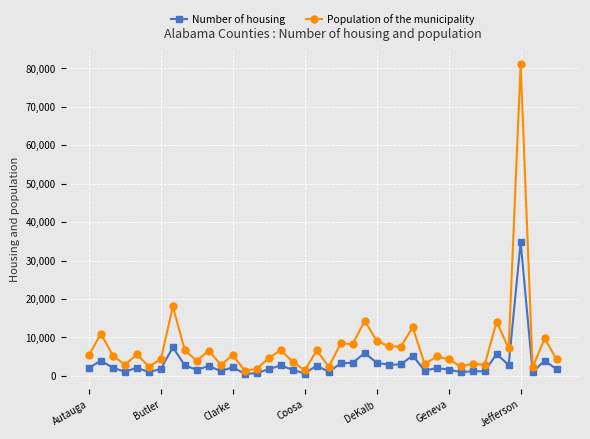

In Number of housing, how many points are higher than both neighbors (excluding endpoints)?

14